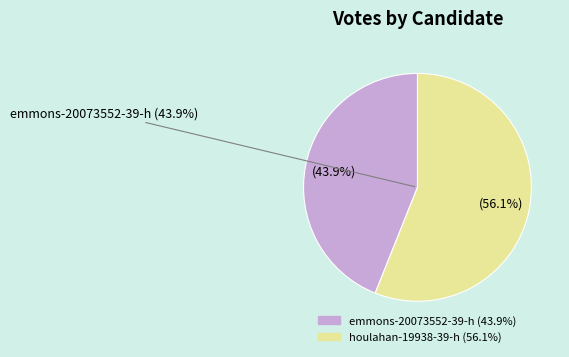

Rank the categories by value from lowest to highest.

emmons-20073552-39-h, houlahan-19938-39-h